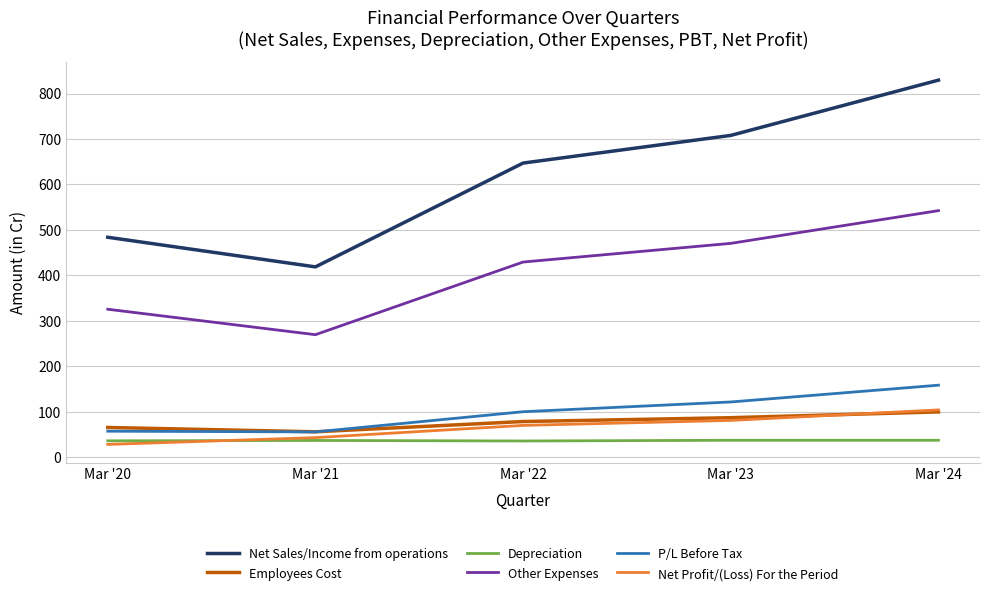

At which category is the sum across all series the highest?

Mar '24